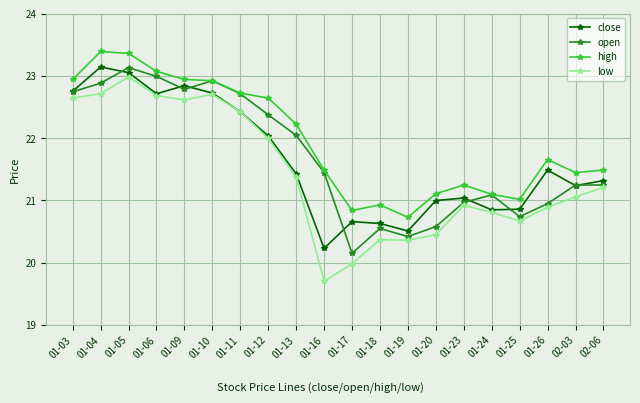

What is the total value across all series at 01-24?

83.8